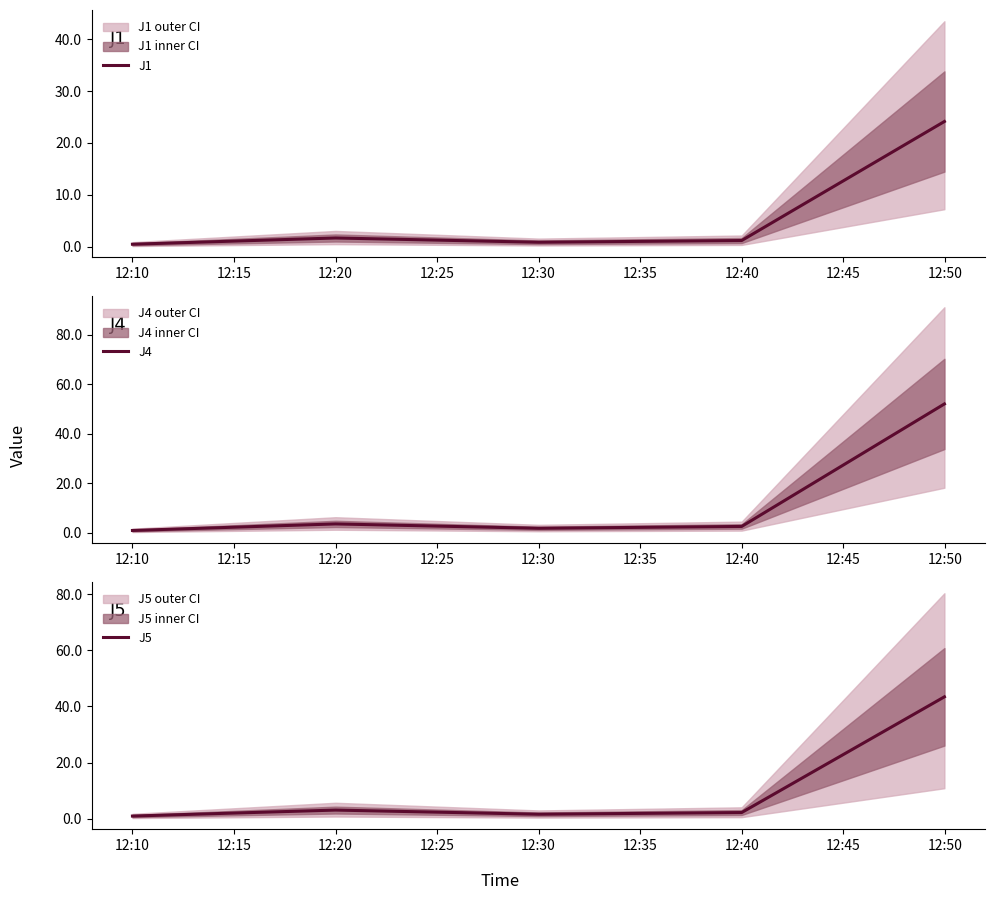

What is the difference between the second highest and second lowest values in the J1 series?

0.8